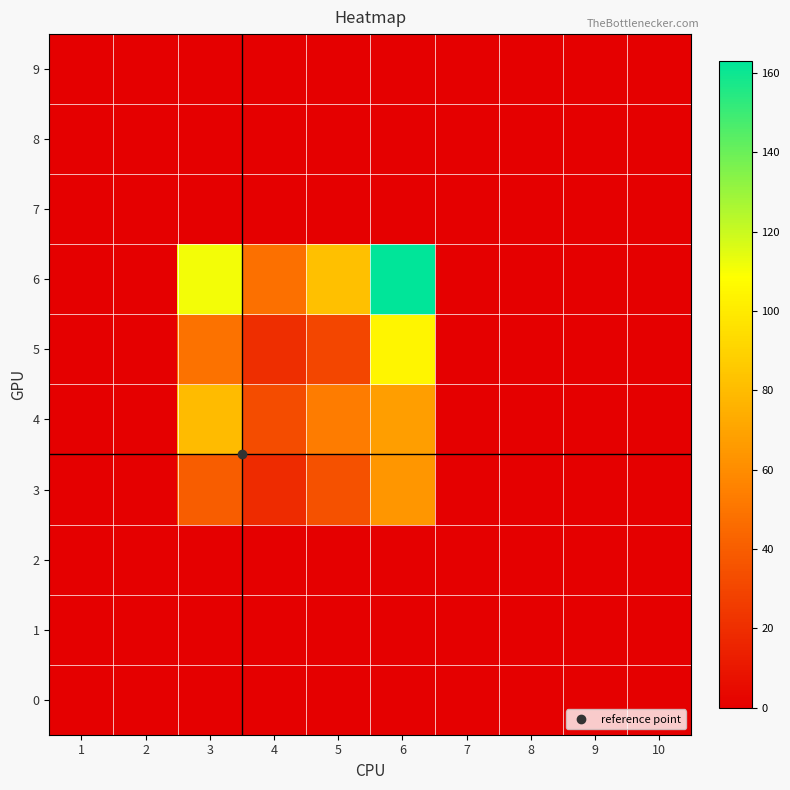

Which has a higher value, 3 or 5?

3